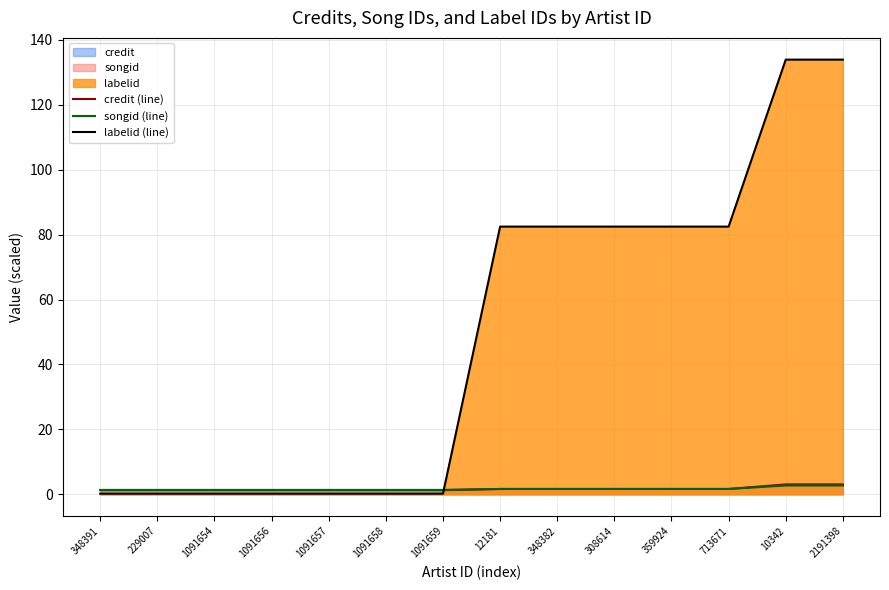

What is the spread (max minus min) of values at 308614?

80.8